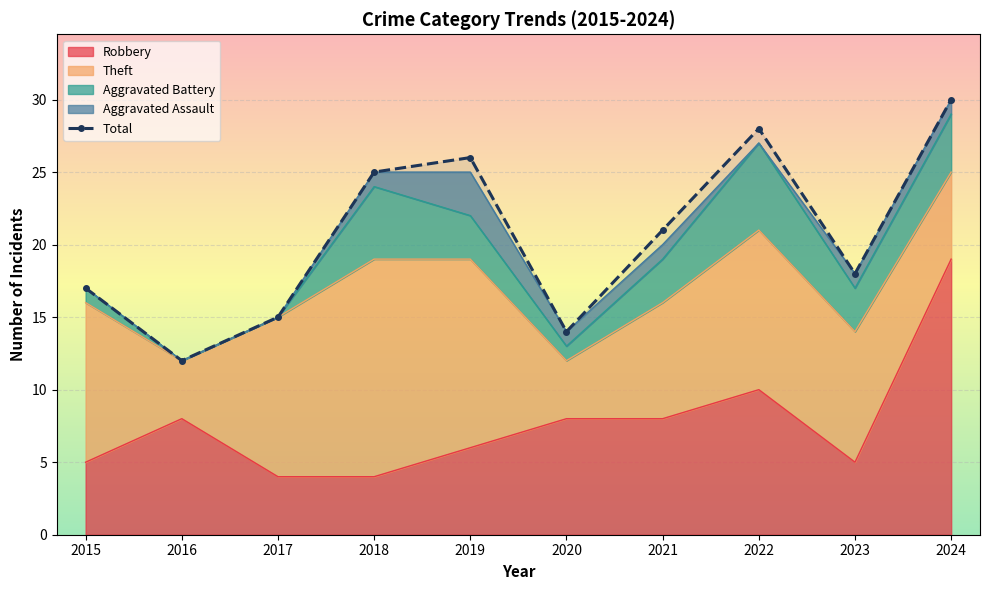

True or false: the data shows 16 at 2019.

False